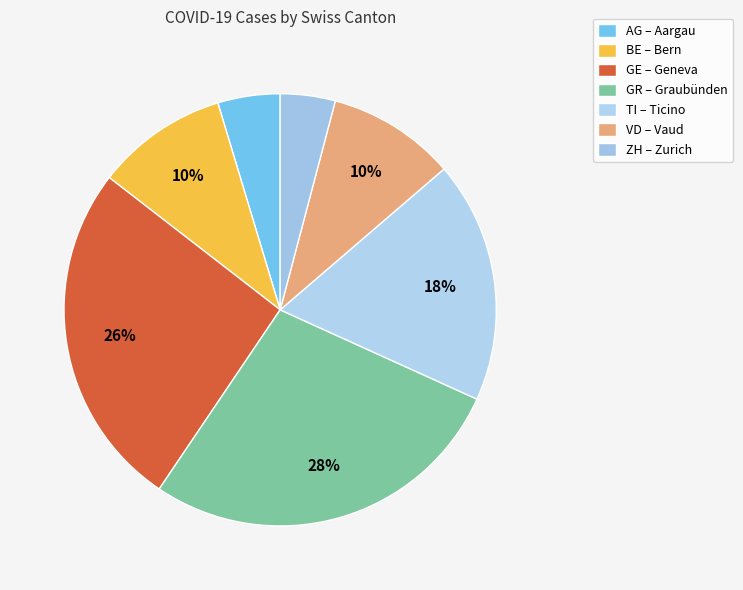

What percentage do GE and AG together represent?

30.7%